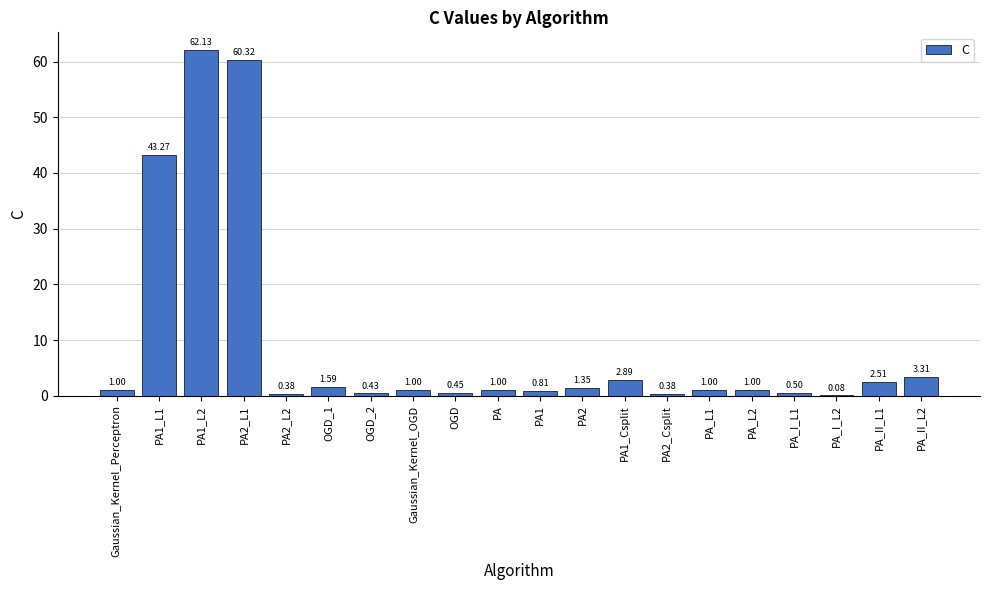

At which category does the chart reach its peak across all series?

PA1_L2